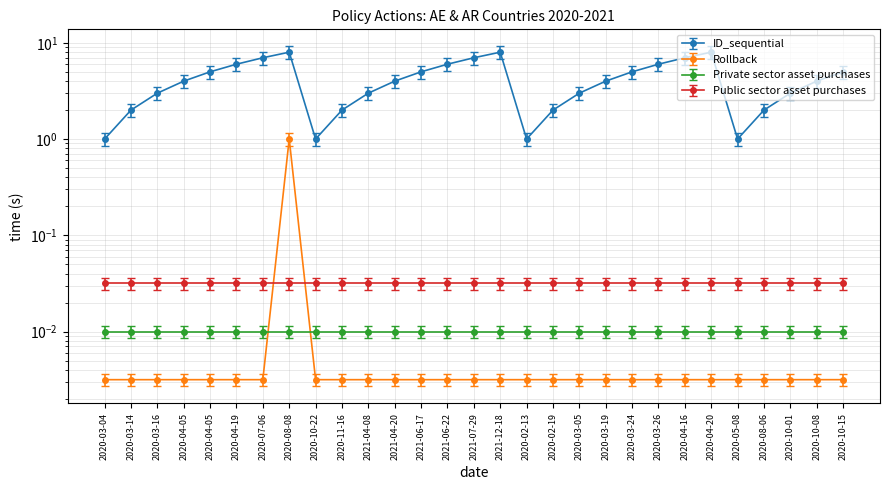

True or false: ID_sequential has more than 2 points higher than both neighbors.

True